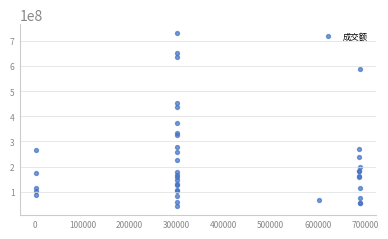

What Y value in the scatter plot is closest to 386448548?

373117271